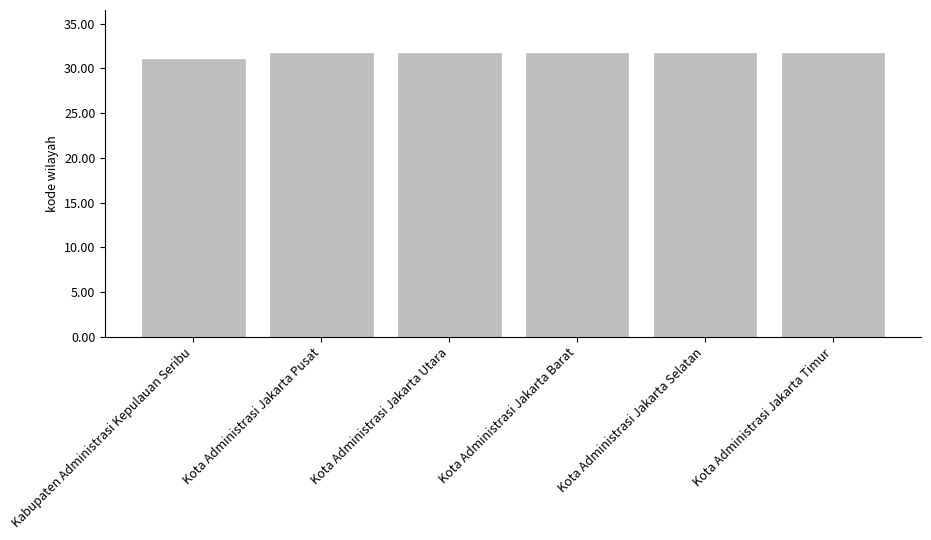

What is the sum of the values at Kota Administrasi Jakarta Pusat and Kota Administrasi Jakarta Barat?

63.4